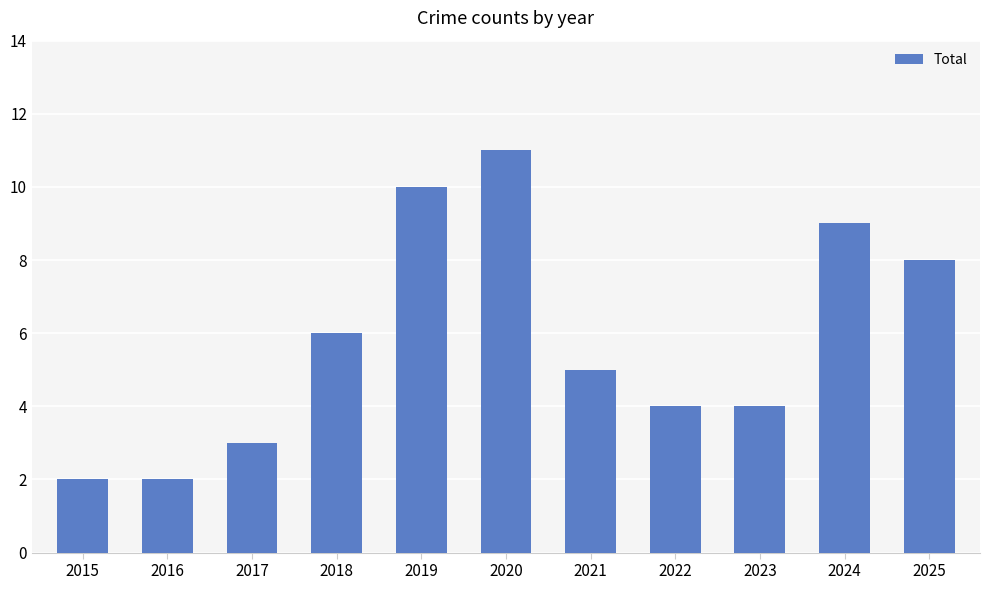

True or false: the data shows 10 at 2019.

True